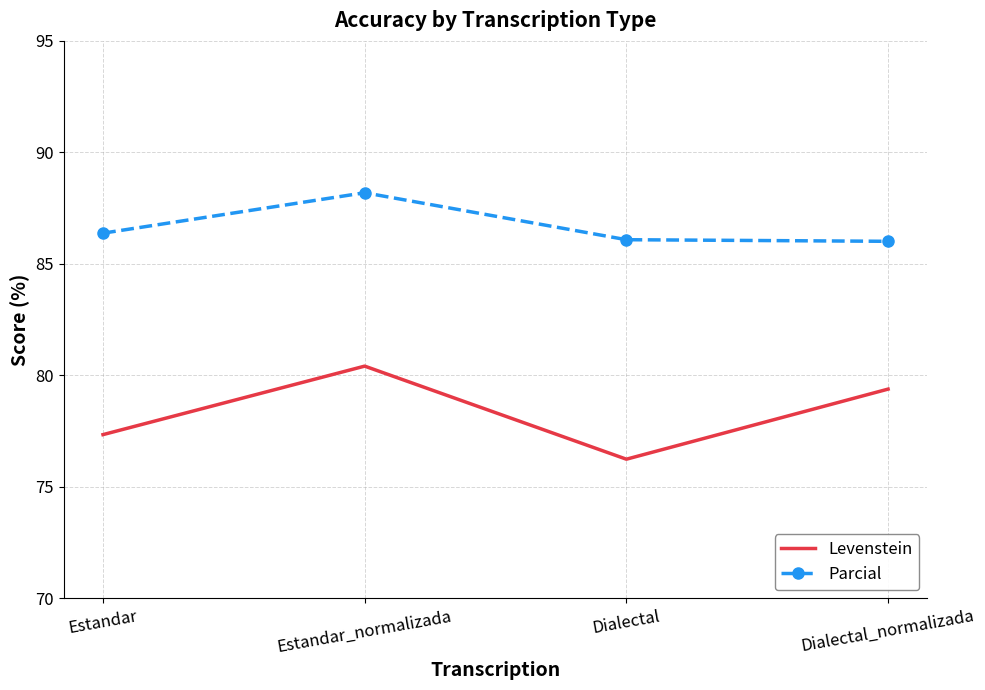

What is the total value across all series at Estandar_normalizada?

168.6